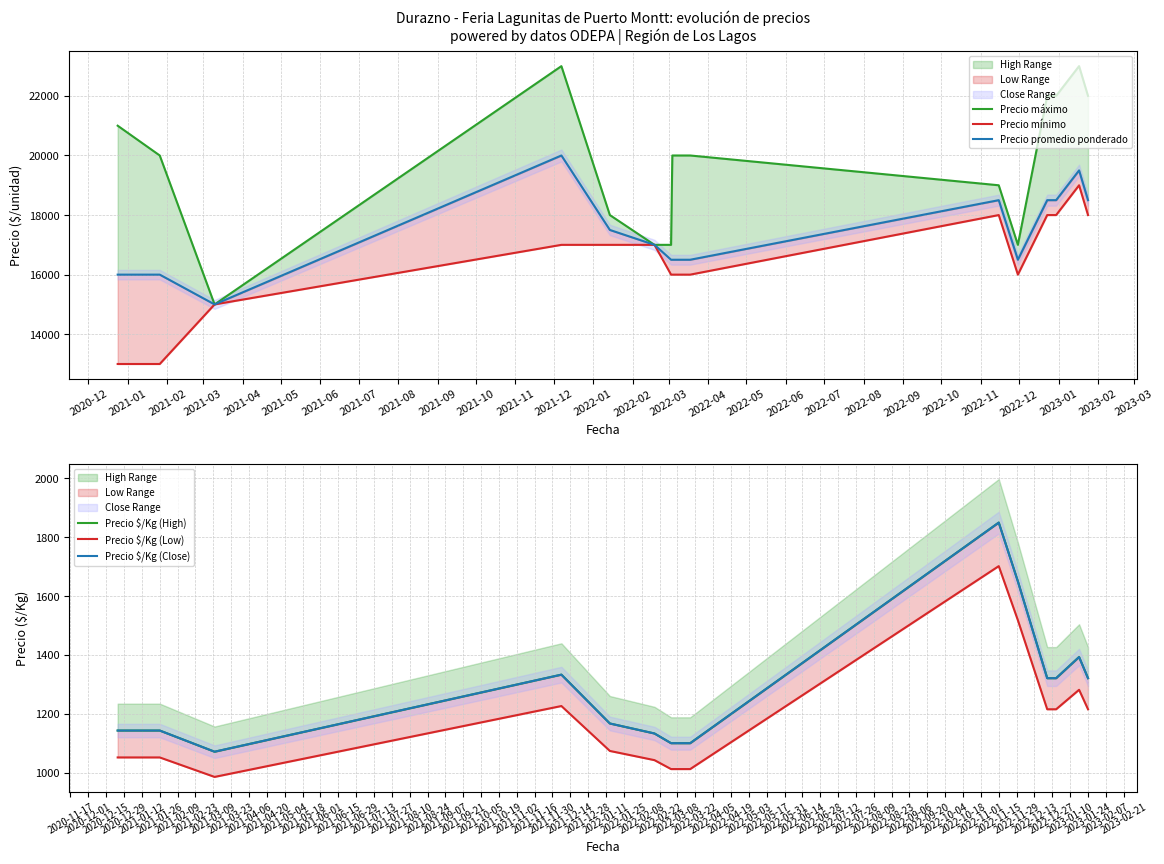

True or false: Precio $/Kg (Low) has more than 2 points higher than both neighbors.

True